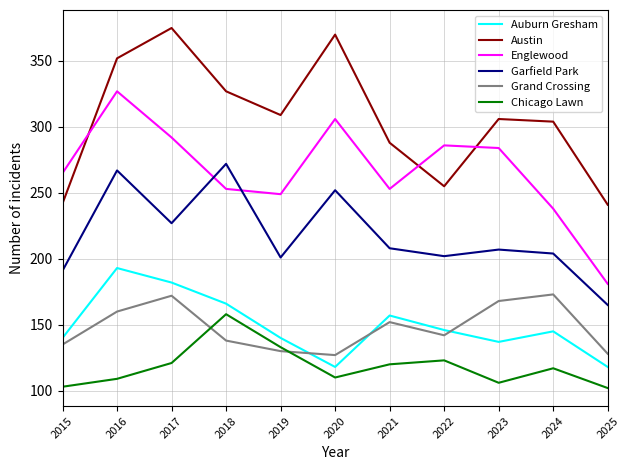

Where does the Grand Crossing series first go above 142?

2016